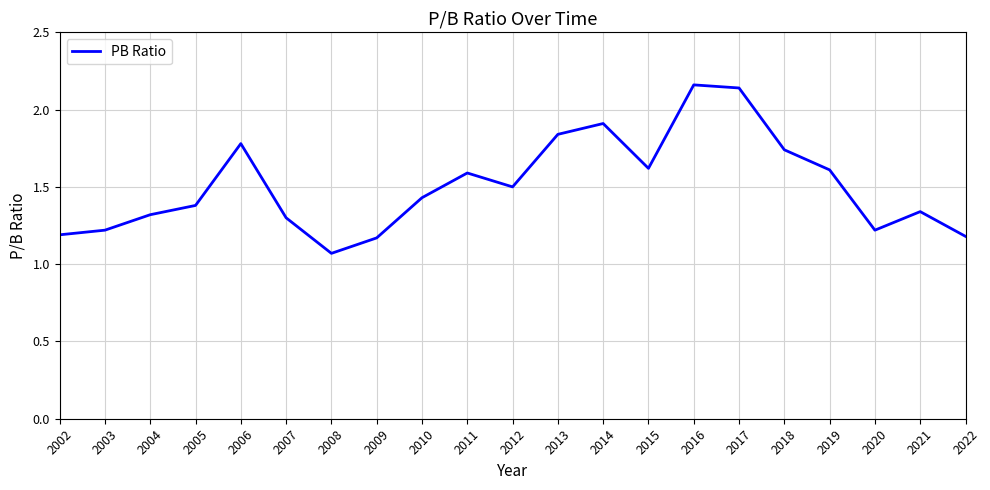

At which label is the value closest to 1?

2008